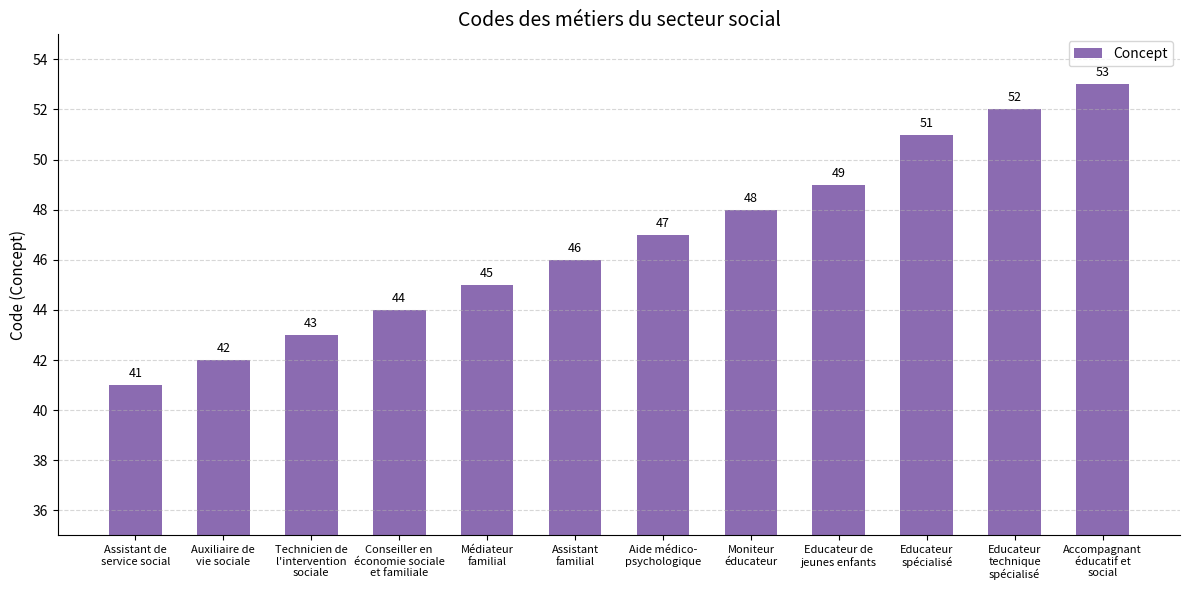

Rank the categories by value from highest to lowest.

Accompagnant
éducatif et
social, Educateur
technique
spécialisé, Educateur
spécialisé, Educateur de
jeunes enfants, Moniteur
éducateur, Aide médico-
psychologique, Assistant
familial, Médiateur
familial, Conseiller en
économie sociale
et familiale, Technicien de
l'intervention
sociale, Auxiliaire de
vie sociale, Assistant de
service social